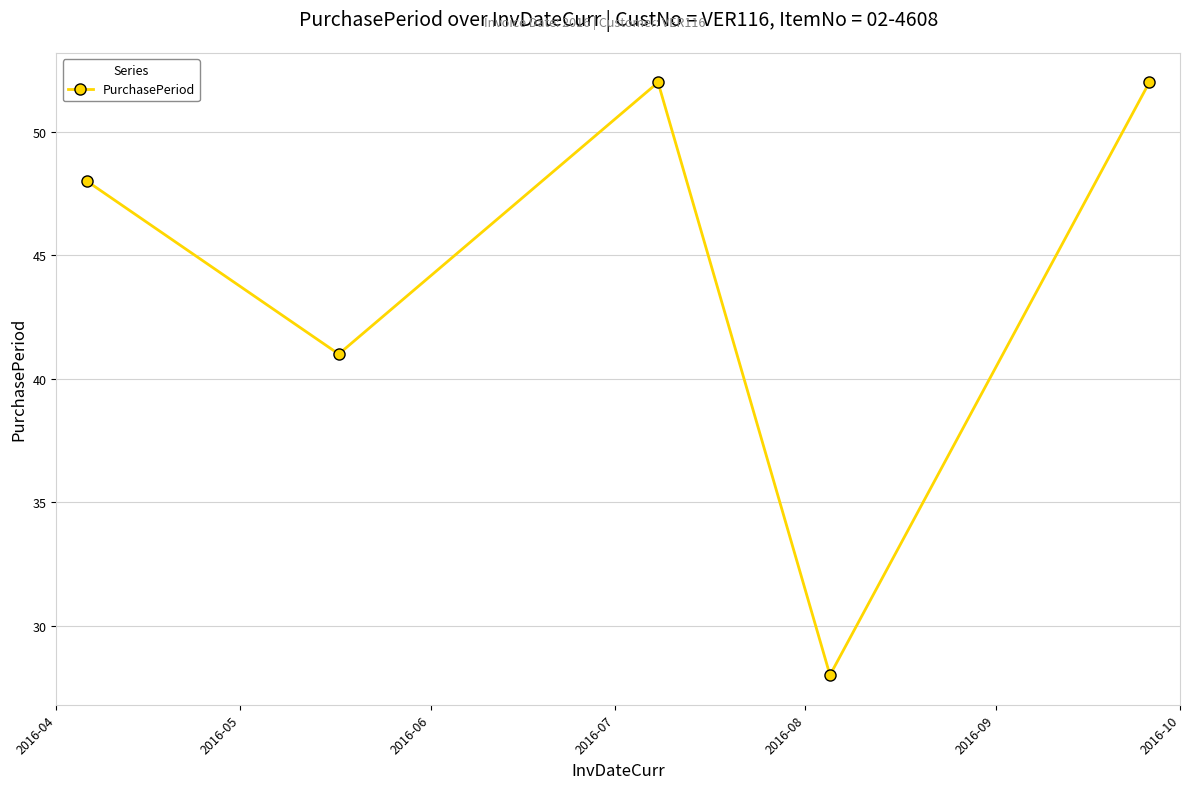

How many distinct data groups are displayed?

1